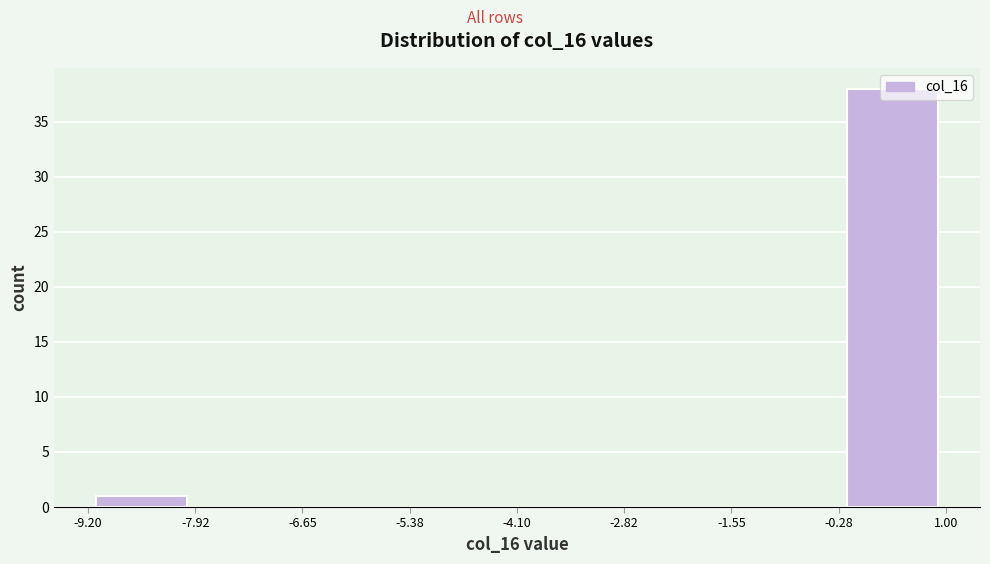

Reading left to right, list every bar in this chart as the range it spans on the x-axis followed by its height. The values are not printed on the chart, so give them approximately, as read against the axis.

-9.20 to -7.92: 1
-7.92 to -6.65: 0
-6.65 to -5.38: 0
-5.38 to -4.10: 0
-4.10 to -2.82: 0
-2.82 to -1.55: 0
-1.55 to -0.28: 0
-0.28 to 1.00: 38